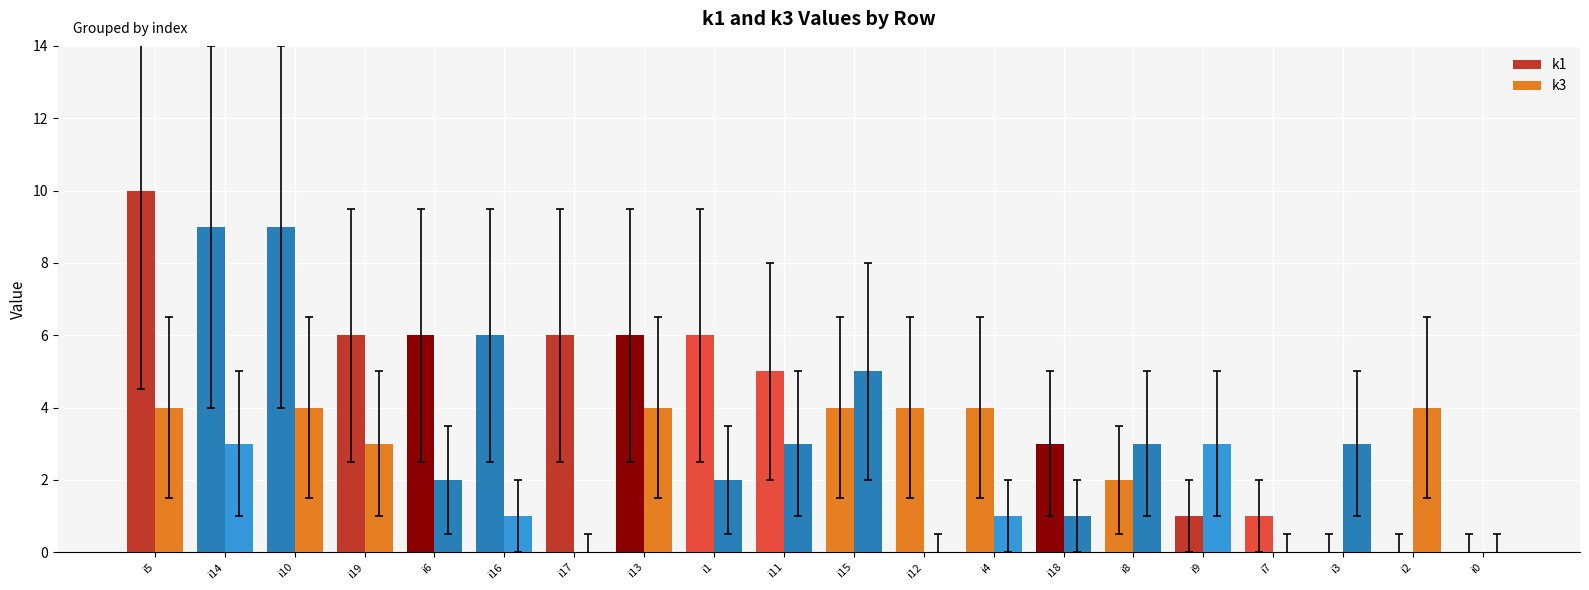

How many groups of bars are there?

20